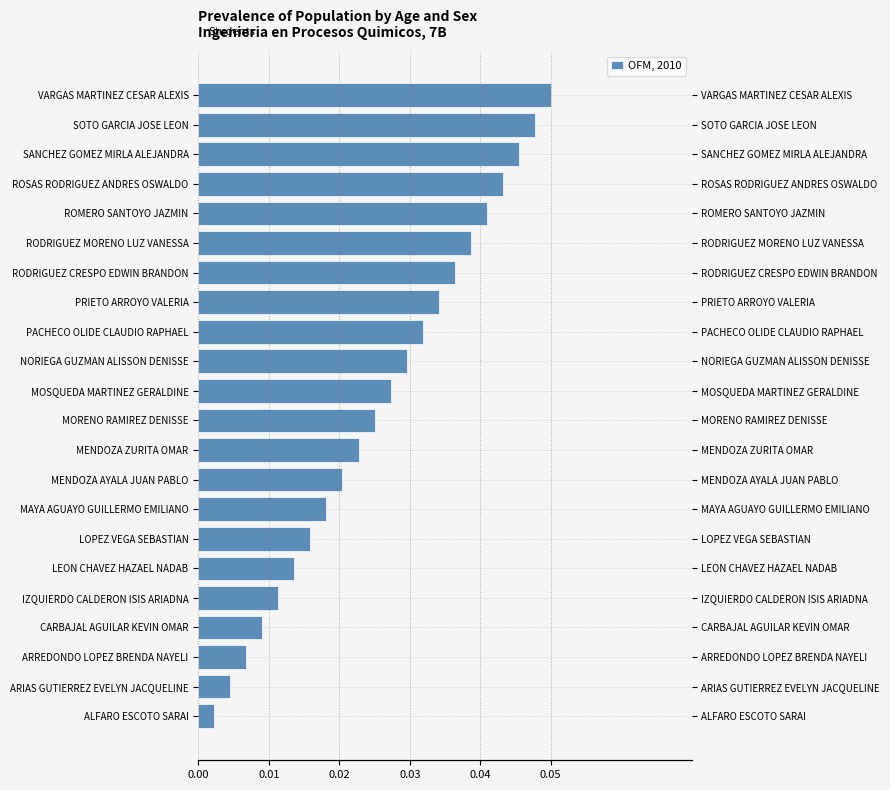

Reading left to right, what are all the values shown in this chart?

0.0	0.0	0.0	0.0	0.0	0.0	0.0	0.0	0.0	0.0	0.0	0.0	0.0	0.0	0.0	0.0	0.0	0.0	0.0	0.0	0.0	0.1